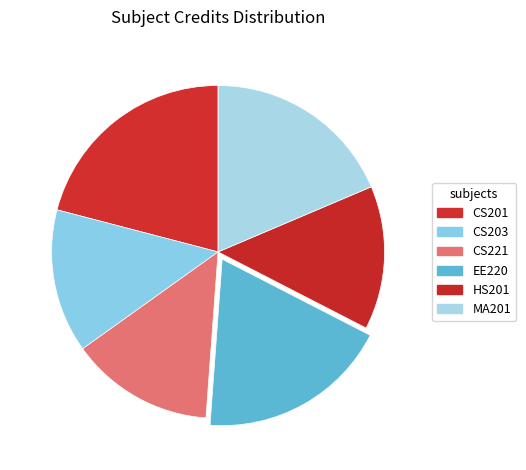

Count the number of slices in the pie.

6